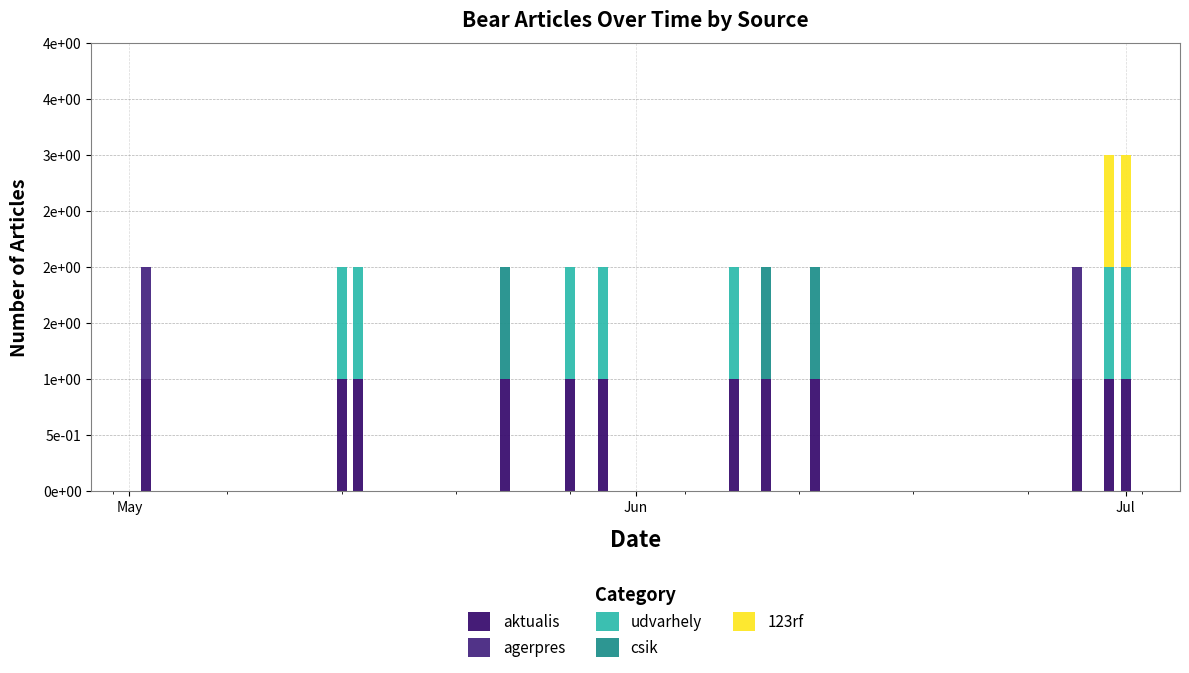

Are the bars horizontal?

No